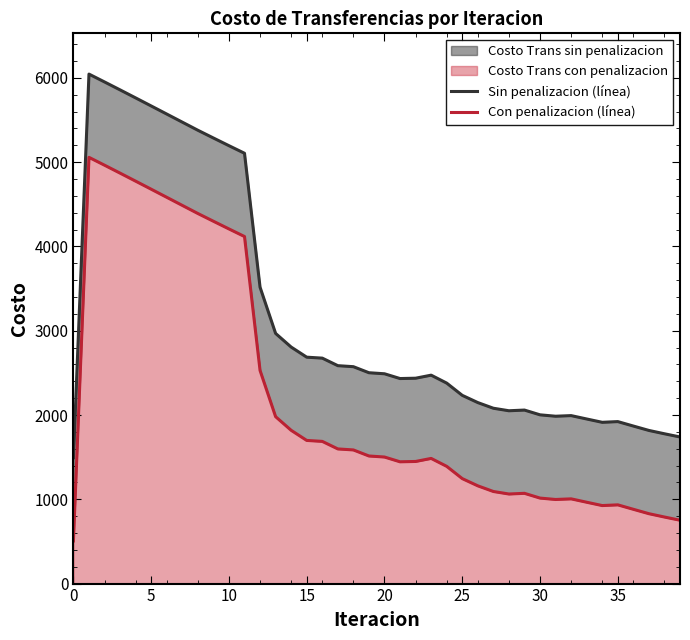

What is the sum of all Sin penalizacion (línea) values?

126856.1